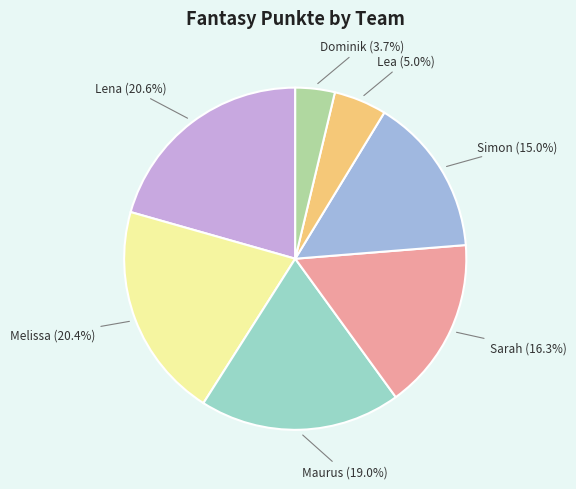

Does any single category account for the majority?

No